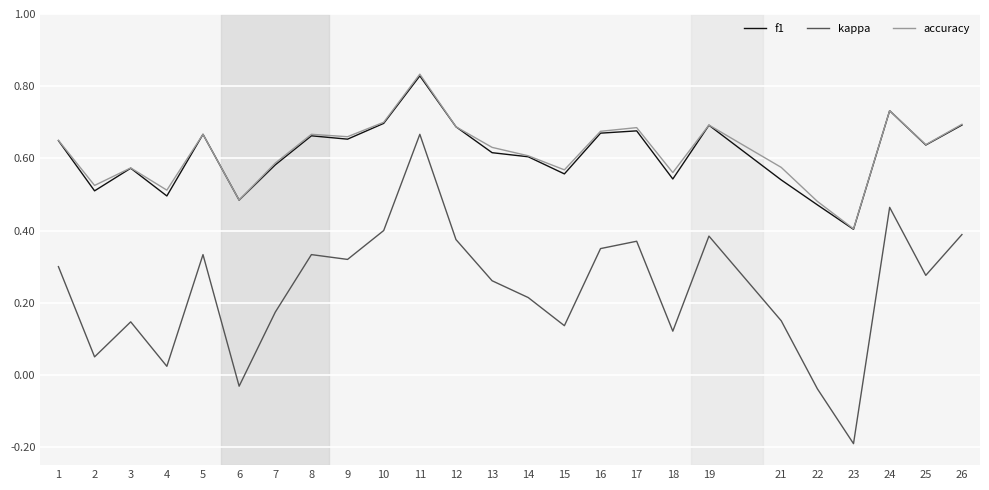

At which category does accuracy reach its first local peak?

3